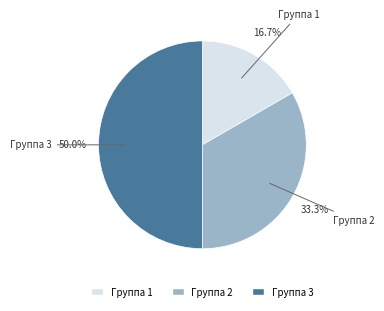

True or false: Группа 1 accounts for 17% of the total.

True